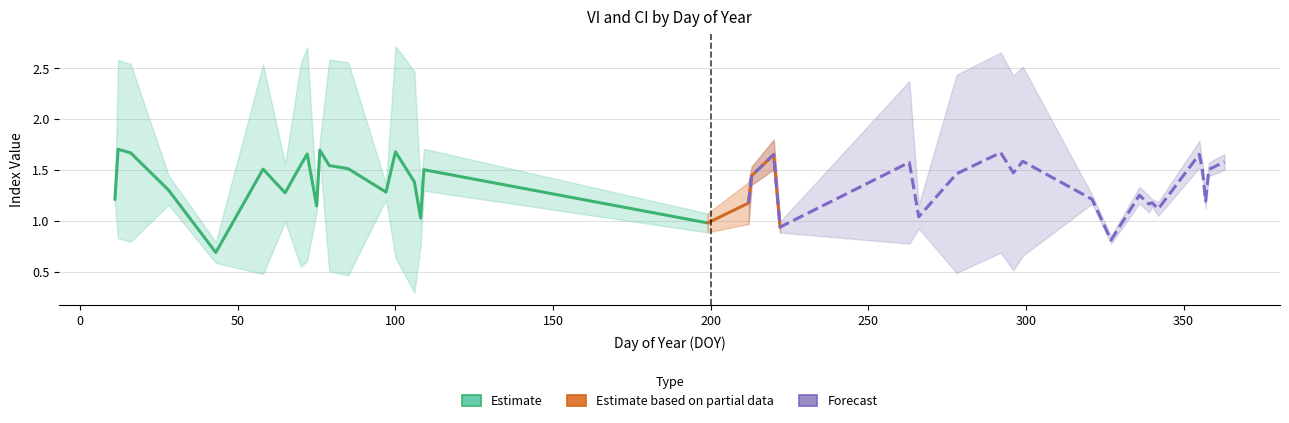

True or false: CI and VI intersect in this chart.

False